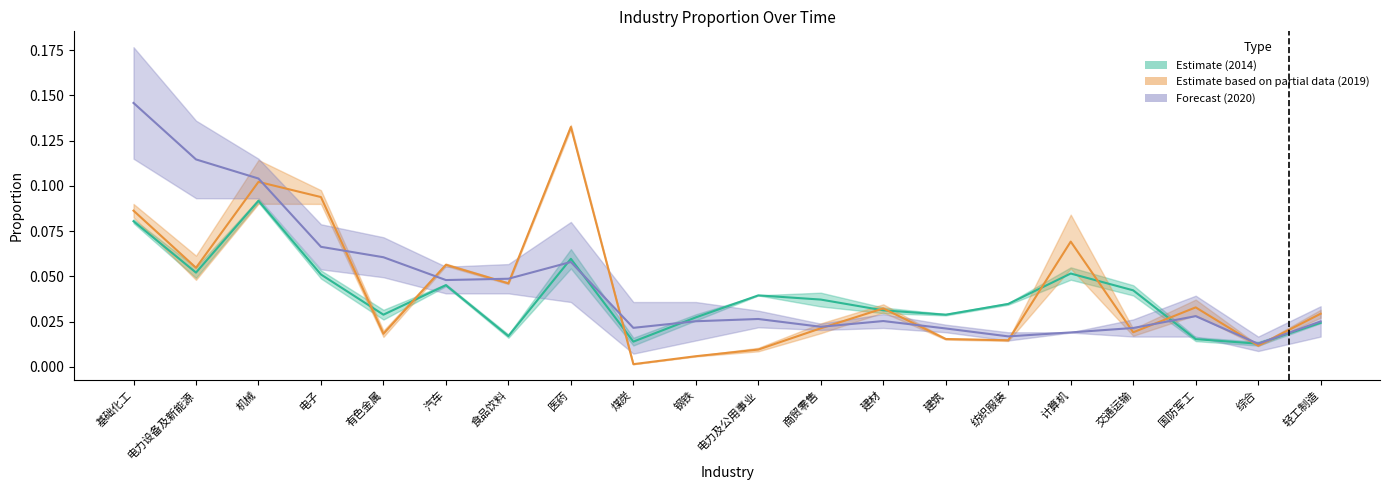

Reading left to right, transcribe all the data shown in this chart.

2014 (mid): 0.1	0.1	0.1	0.1	0.0	0.0	0.0	0.1	0.0	0.0	0.0	0.0	0.0	0.0	0.0	0.1	0.0	0.0	0.0	0.0
2019 (mid): 0.1	0.1	0.1	0.1	0.0	0.1	0.0	0.1	0.0	0.0	0.0	0.0	0.0	0.0	0.0	0.1	0.0	0.0	0.0	0.0
2020 (mid): 0.1	0.1	0.1	0.1	0.1	0.0	0.0	0.1	0.0	0.0	0.0	0.0	0.0	0.0	0.0	0.0	0.0	0.0	0.0	0.0